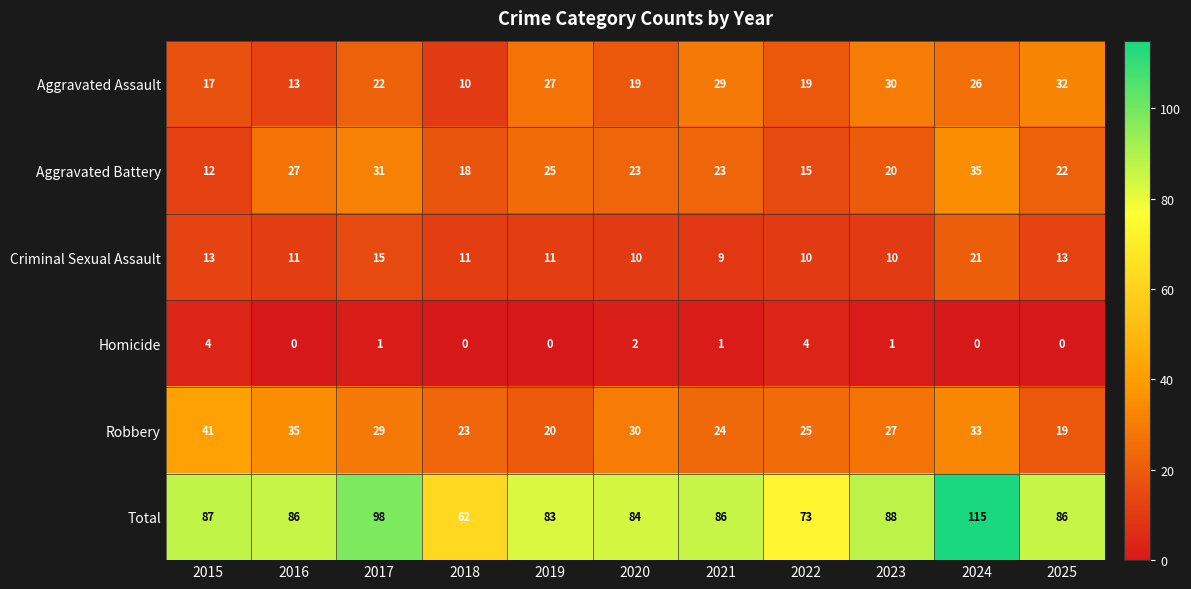

What is the sum of the Criminal Sexual Assault values at 2025 and 2019?

24